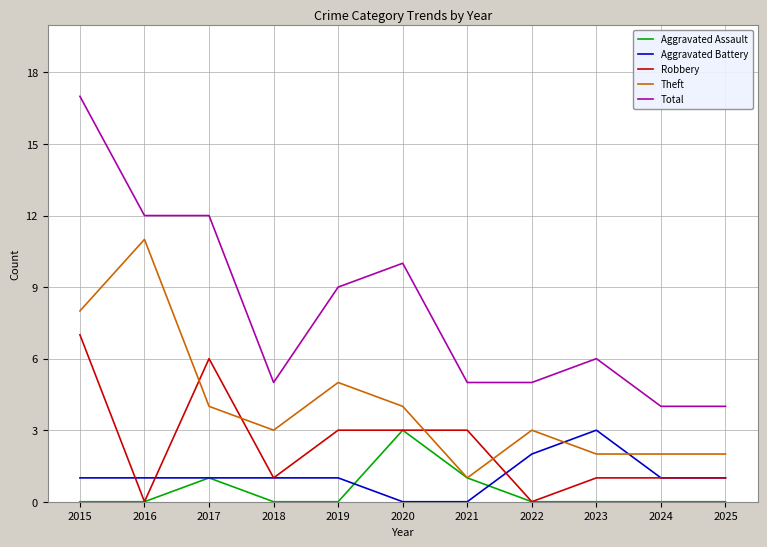

How many Robbery values are between 1 and 3?

7